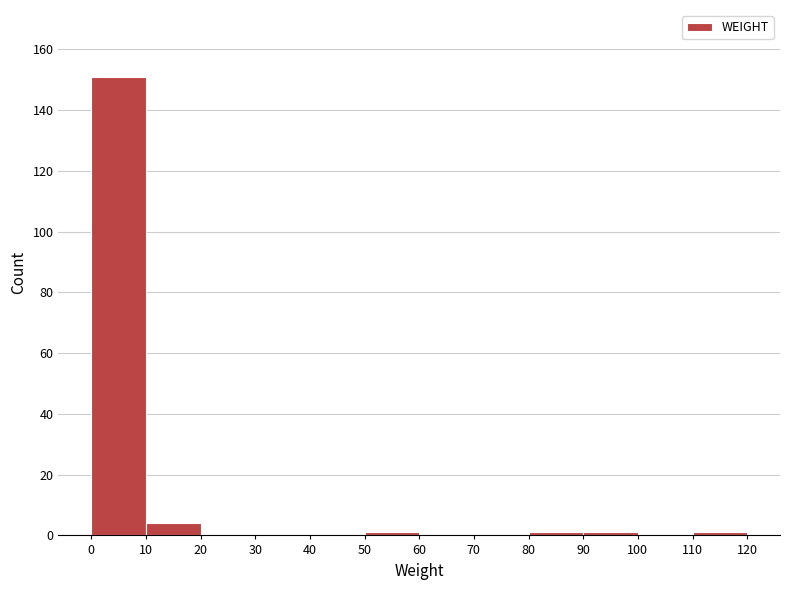

Reading left to right, transcribe this chart: for each bar, give the range it covers on the x-axis and its height. The values are not printed on the chart, so give them approximately, as read against the axis.

0 to 10: 152
10 to 20: 4
20 to 30: 0
30 to 40: 0
40 to 50: 0
50 to 60: under 2
60 to 70: 0
70 to 80: 0
80 to 90: under 2
90 to 100: under 2
100 to 110: 0
110 to 120: under 2